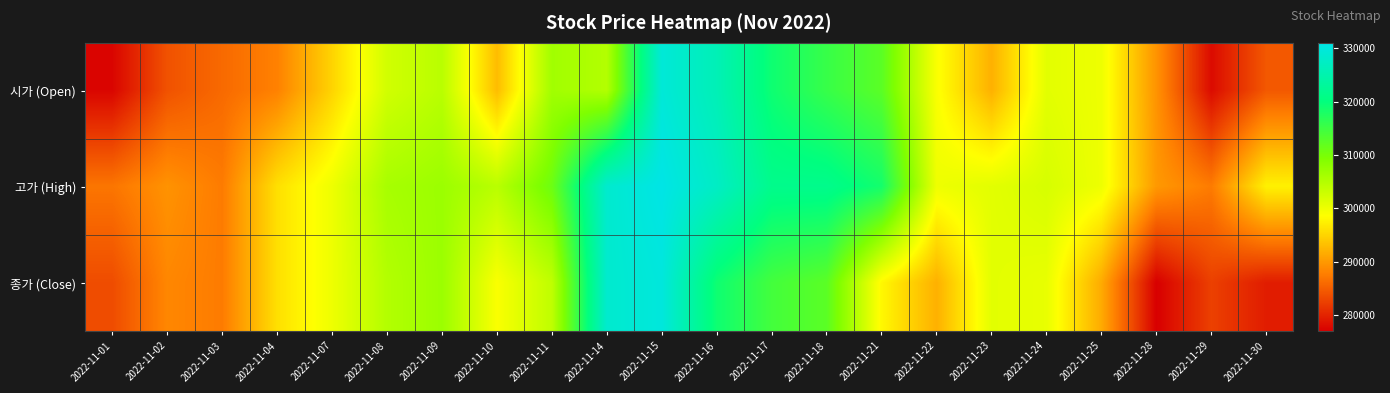

List the series in order of their peak value, highest first.

고가 (High), 종가 (Close), 시가 (Open)